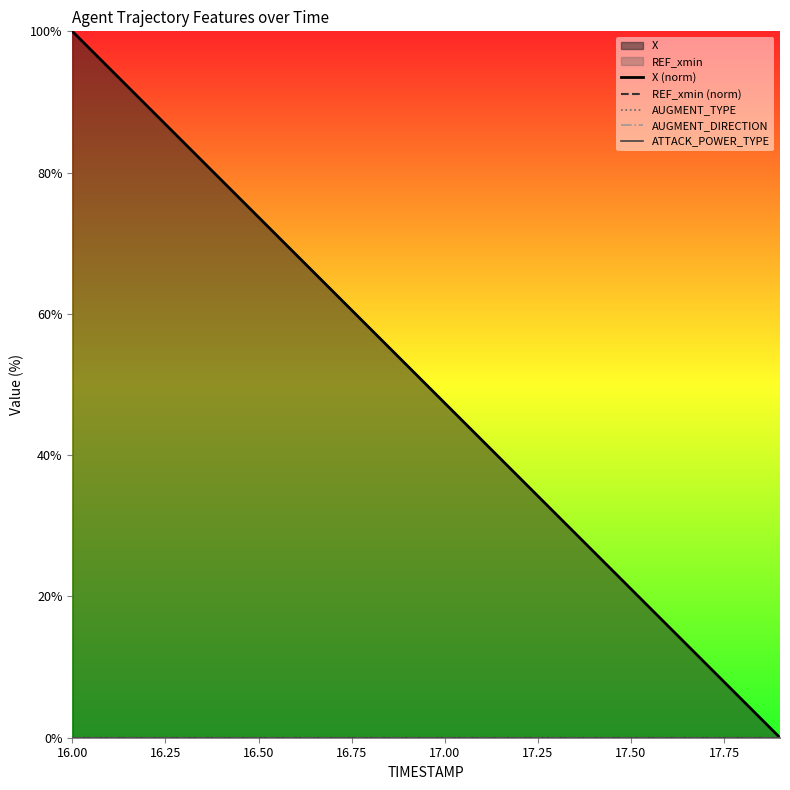

Which series has the largest range (max minus min)?

X (norm)